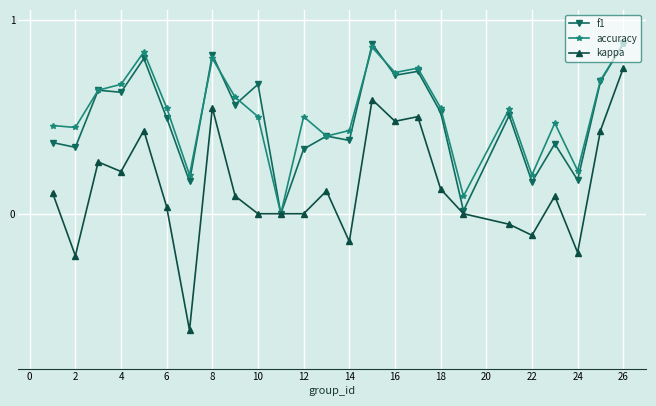

Which series has the largest range (max minus min)?

kappa